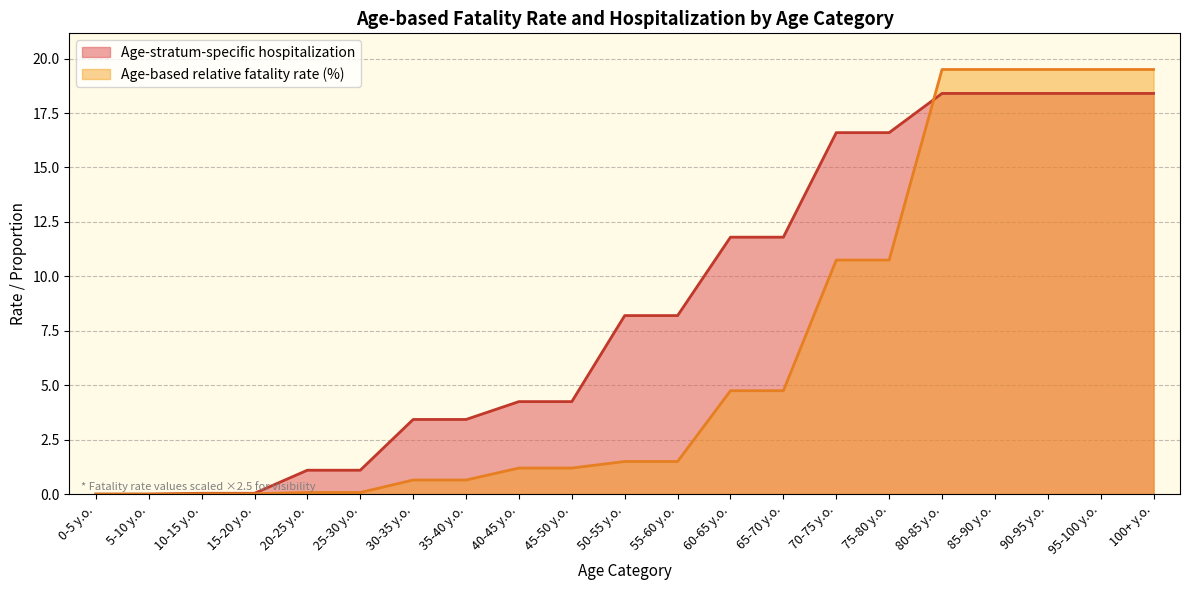

How many positive values does the Age-stratum-specific hospitalization series have?

19